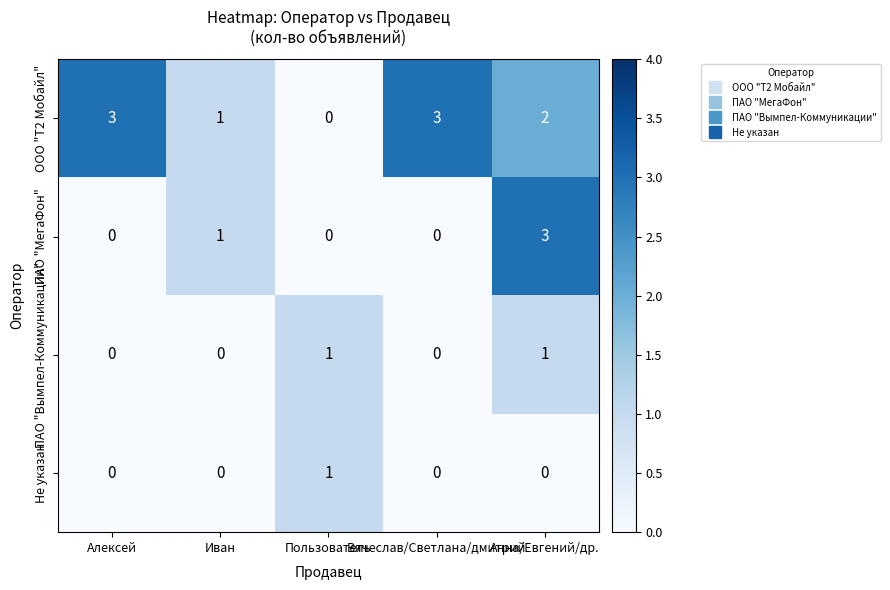

At how many categories does at least one series exceed 0?

5